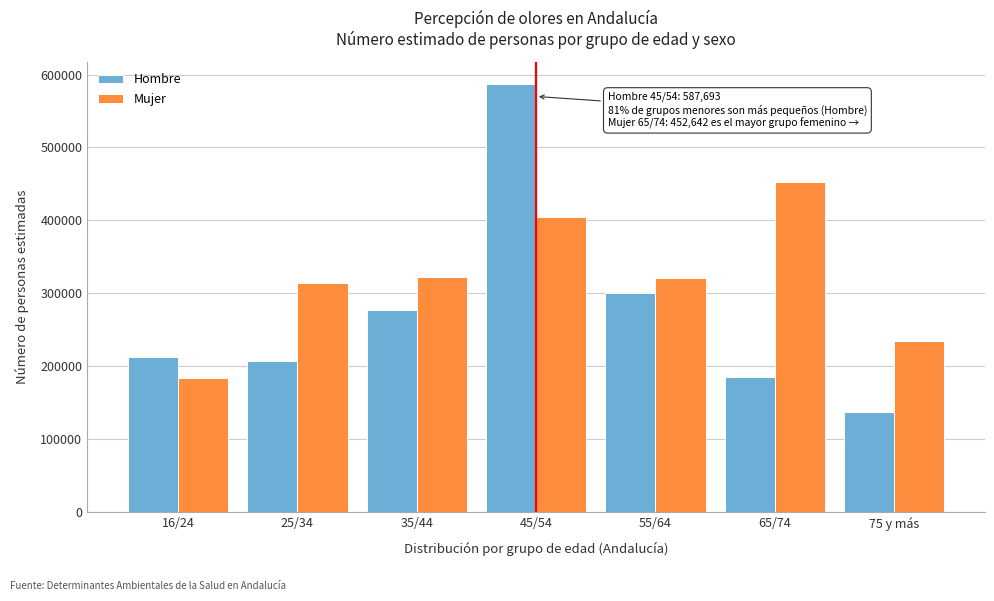

Where is Hombre nearest to the value 362597?

55/64